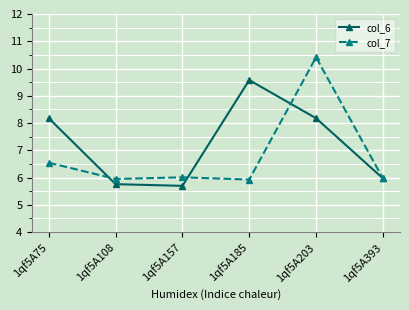

At which category is the sum across all series the highest?

1qf5A203